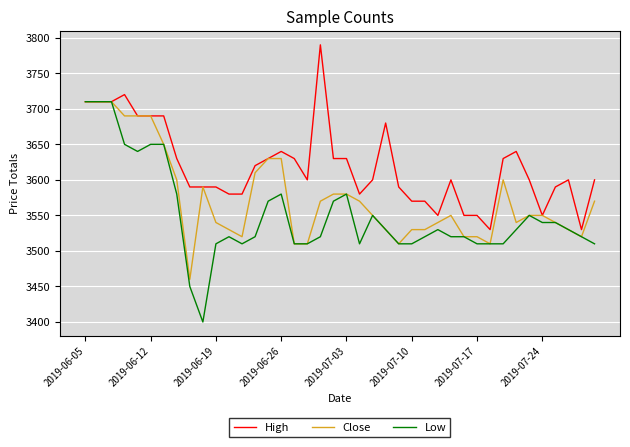

Rank the series by their average value, from lowest to highest.

Low, Close, High